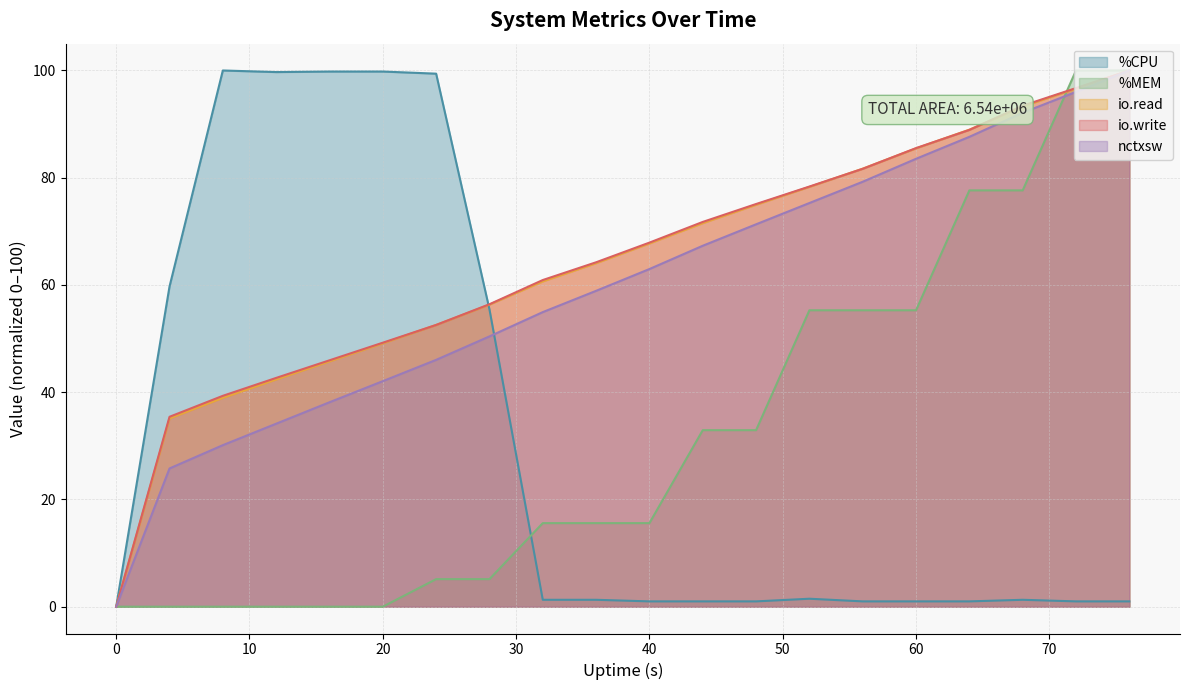

Which series has the largest total across all categories?

io.write